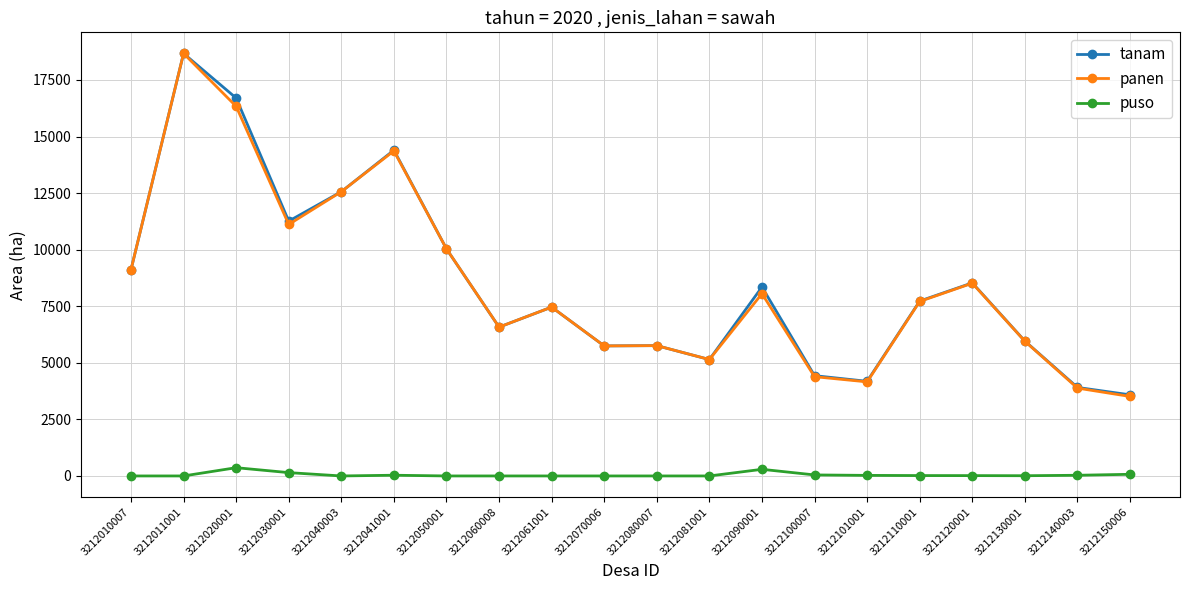

At which category does the chart reach its peak across all series?

3212011001